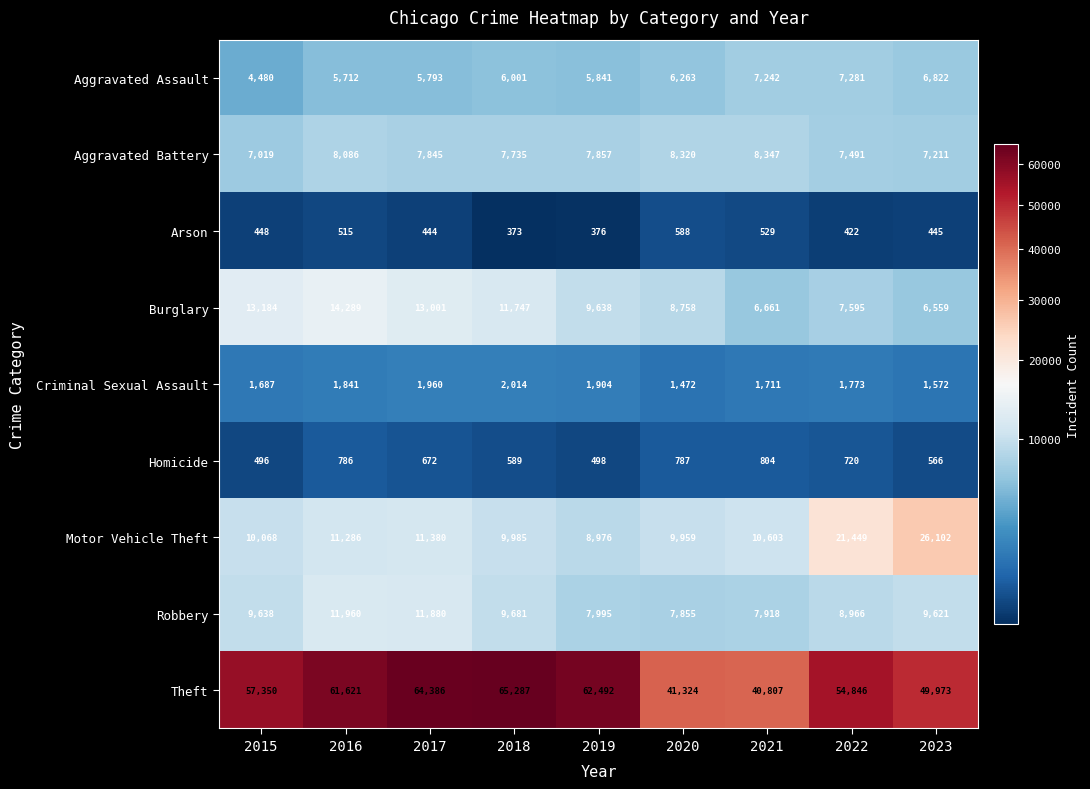

Which series has the largest range (max minus min)?

Theft